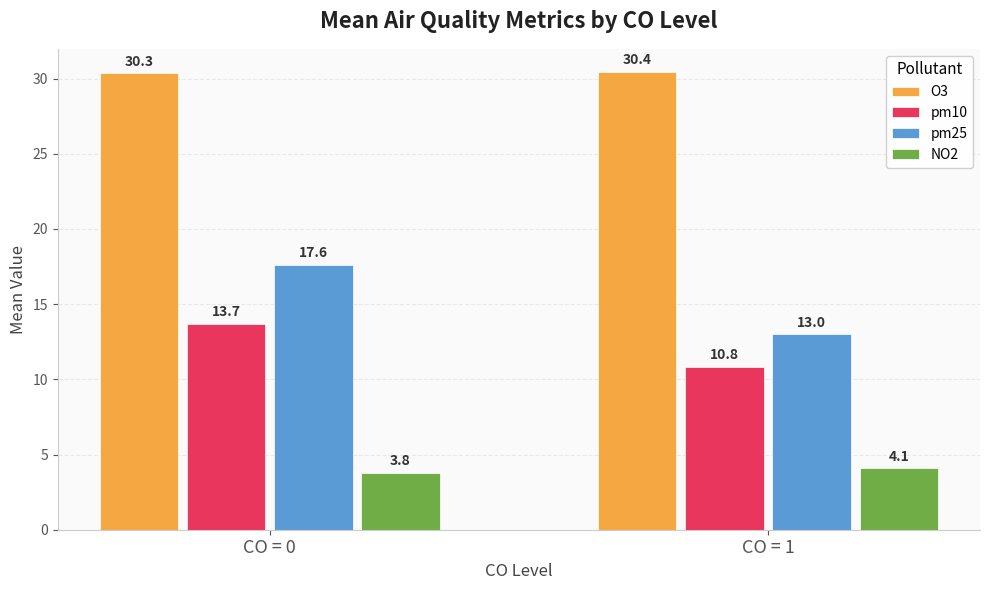

At how many categories does at least one series exceed 4?

2